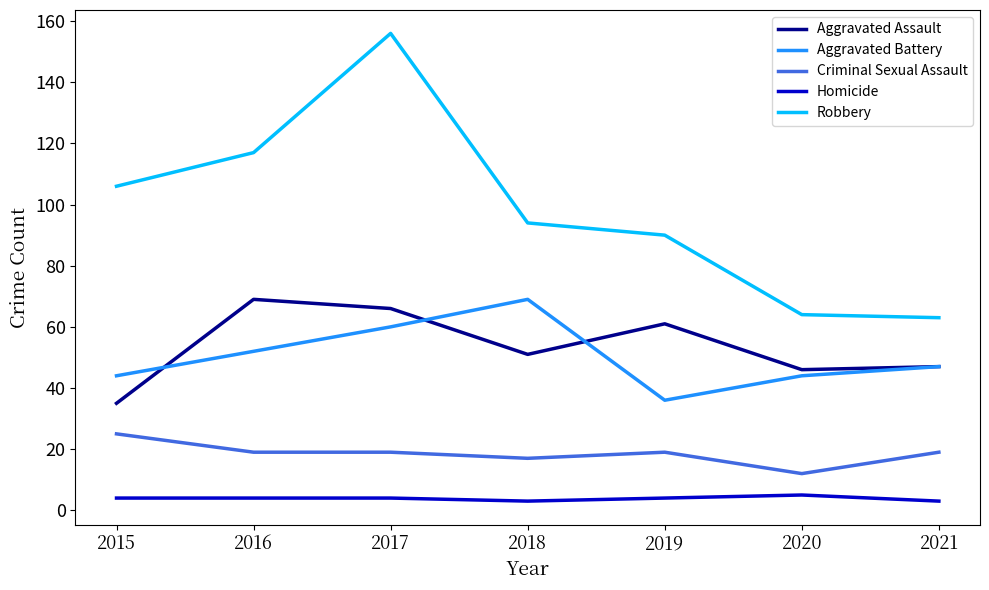

True or false: Criminal Sexual Assault and Aggravated Assault cross at least once.

False